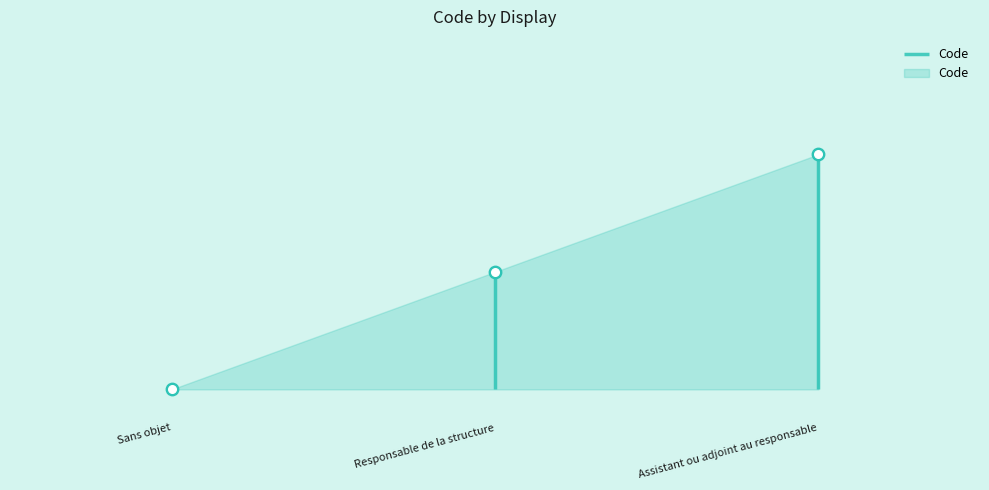

Approximately how many times larger is the value at Assistant ou adjoint au responsable compared to Responsable de la structure?

2.0